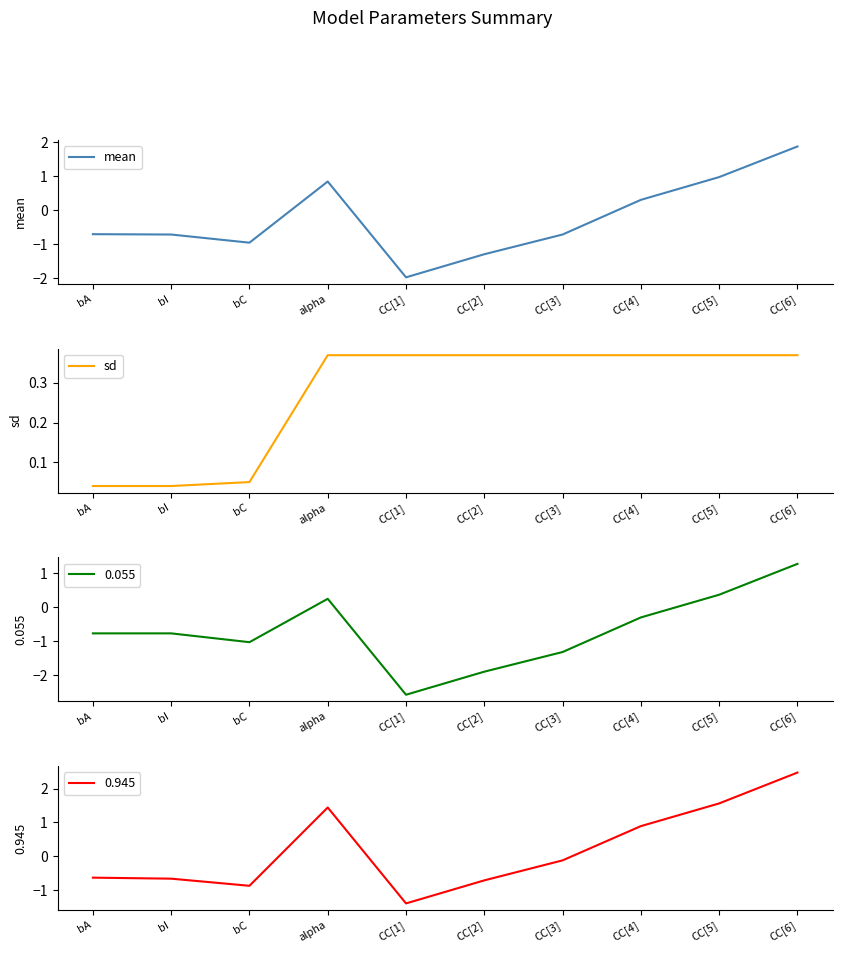

What is the label of the 10th point from the left?

CC[6]